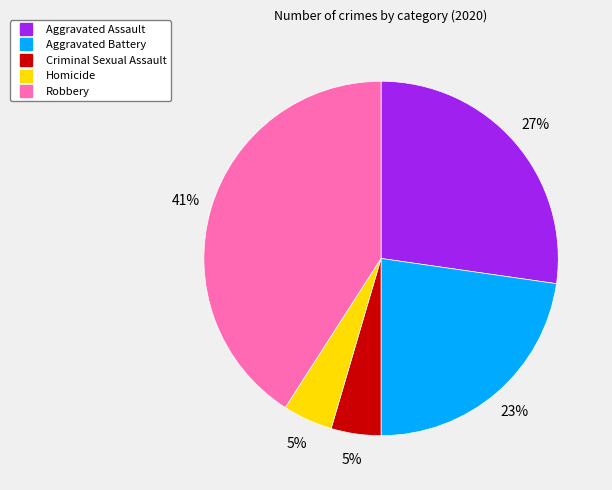

Is it true that Aggravated Battery is 23% of the pie?

True